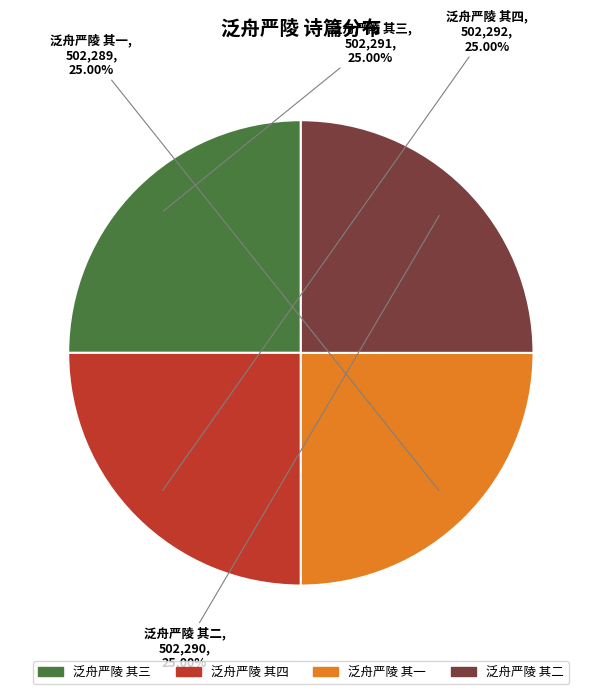

Is 泛舟严陵 其二 the majority of the pie?

No